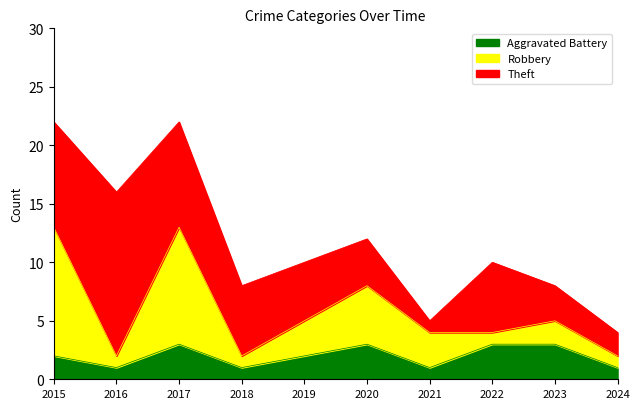

After their last crossing, which series has the higher values: Robbery or Aggravated Battery?

Aggravated Battery